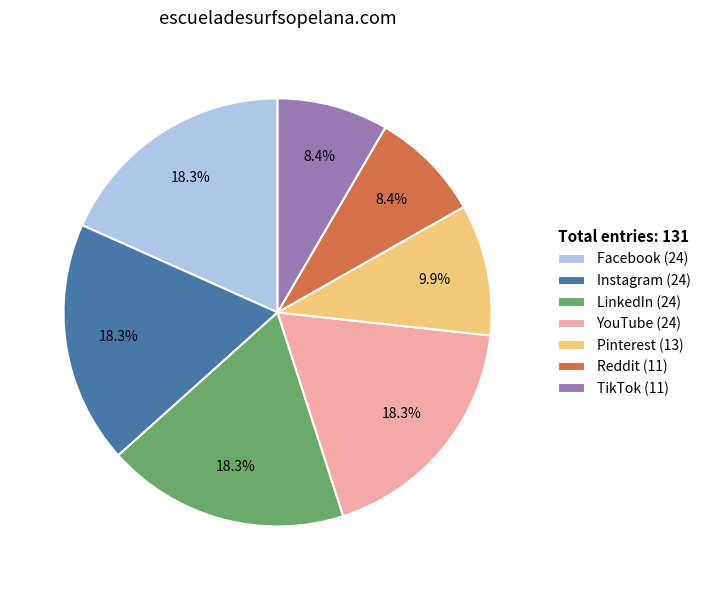

How many slices are in this pie chart?

7